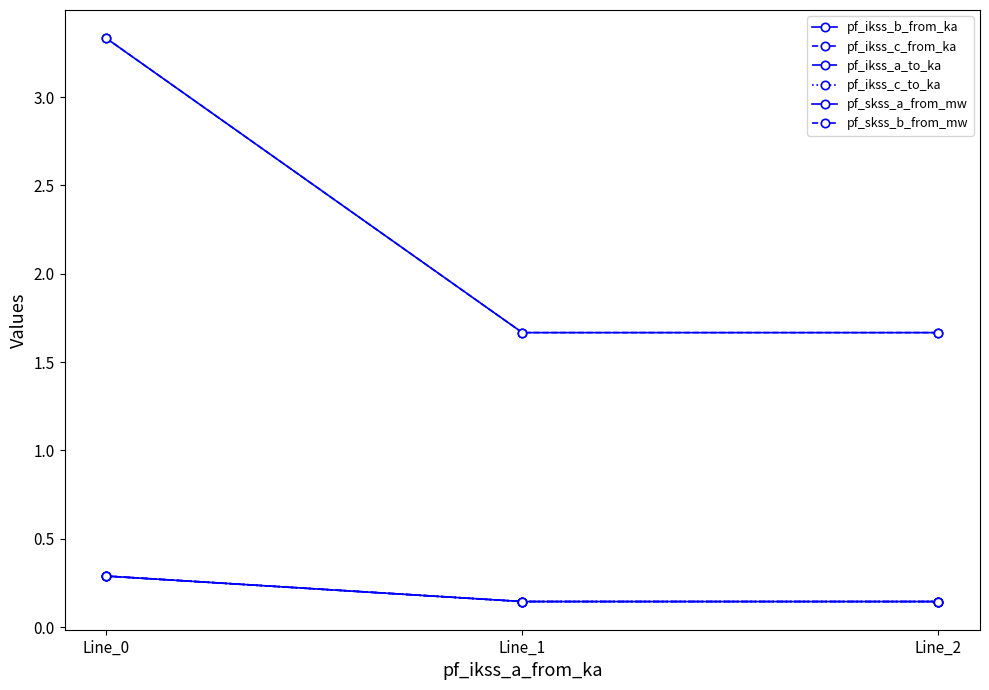

Does the chart have visible grid lines?

No